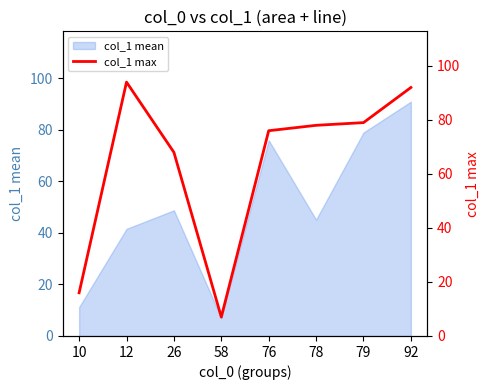

At which label does the data first exceed 78?

12